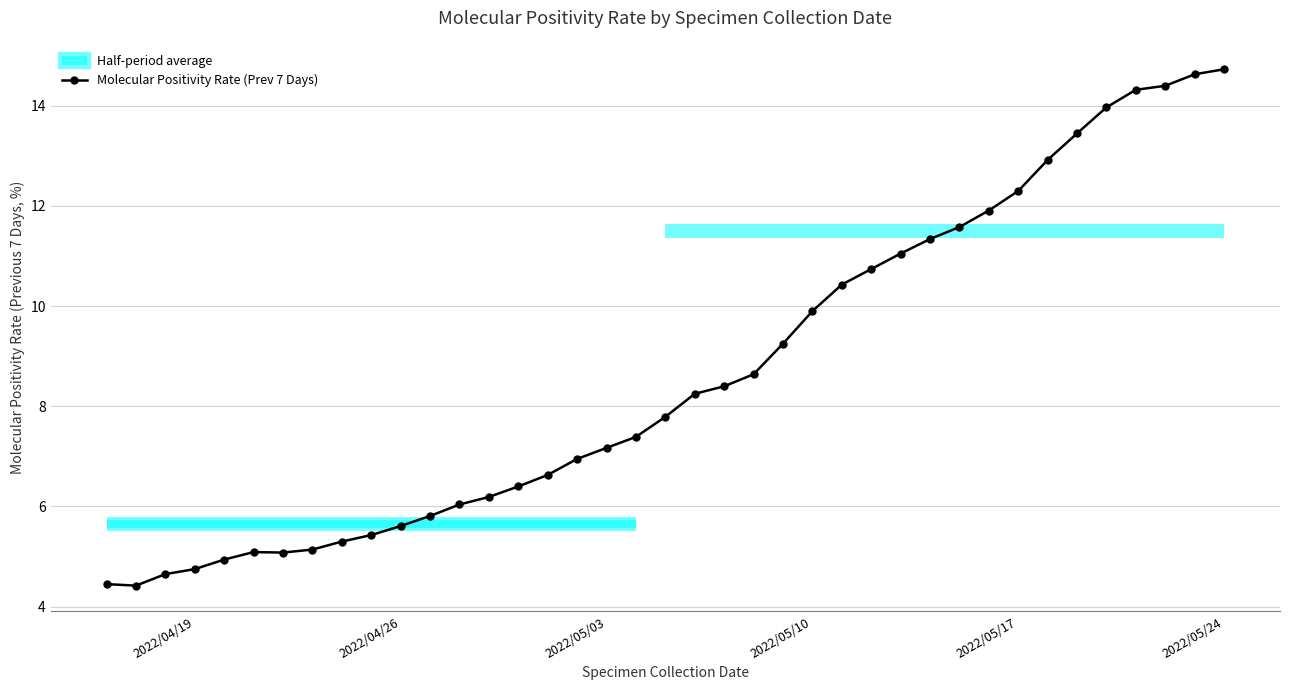

The value of Molecular Positivity Rate (Prev 7 Days) at 2022/05/03 is 4.7. True or false?

False